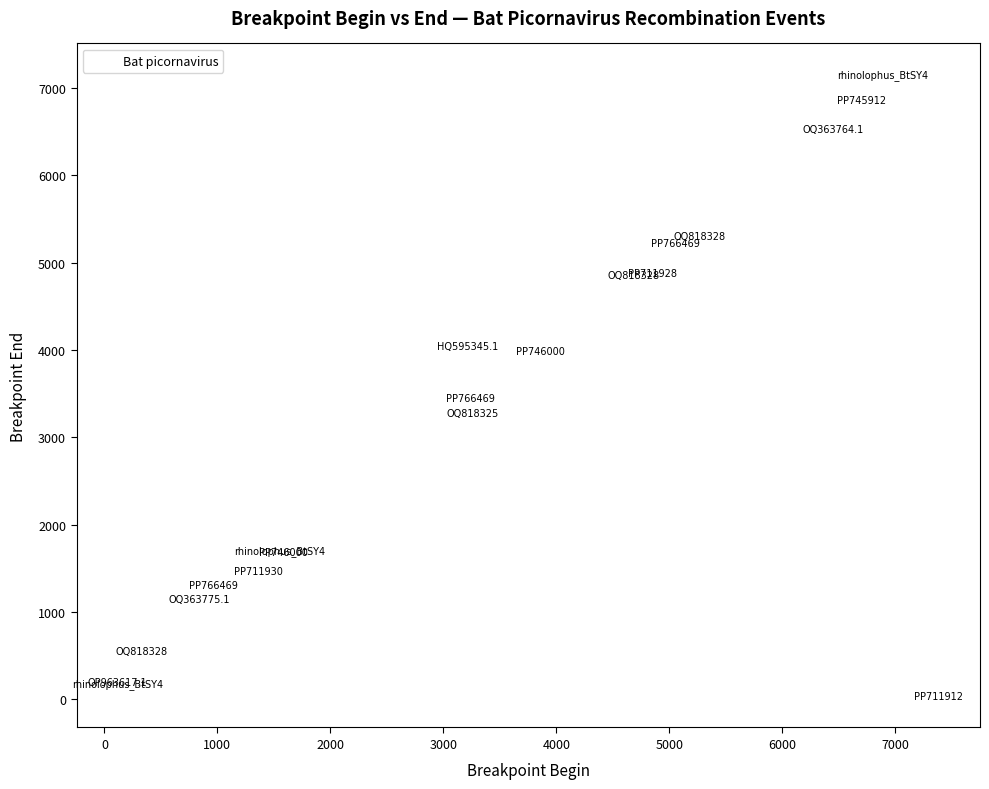

What Y value in the scatter plot is closest to 3593?

3452